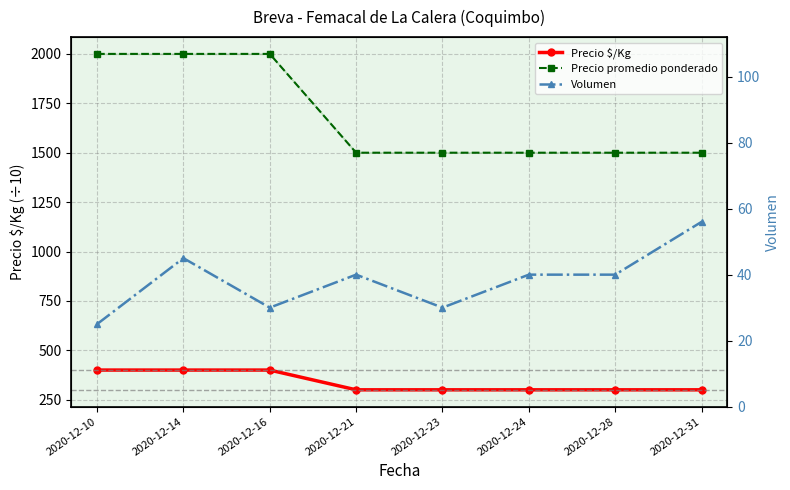

What is the sum of the Precio $/Kg values at 2020-12-28 and 2020-12-14?

700